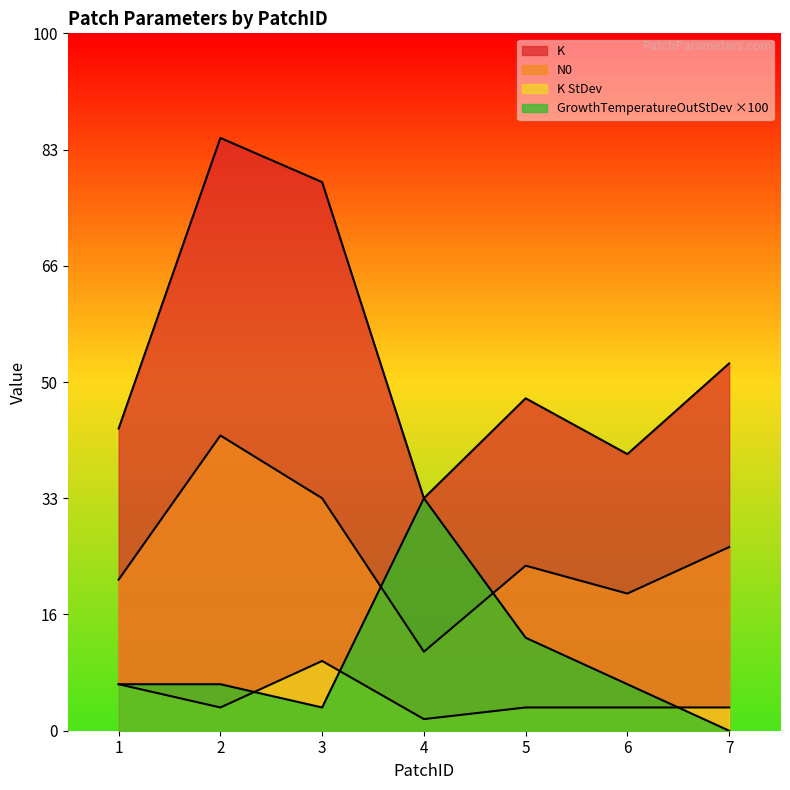

Which series has the widest spread of values?

K